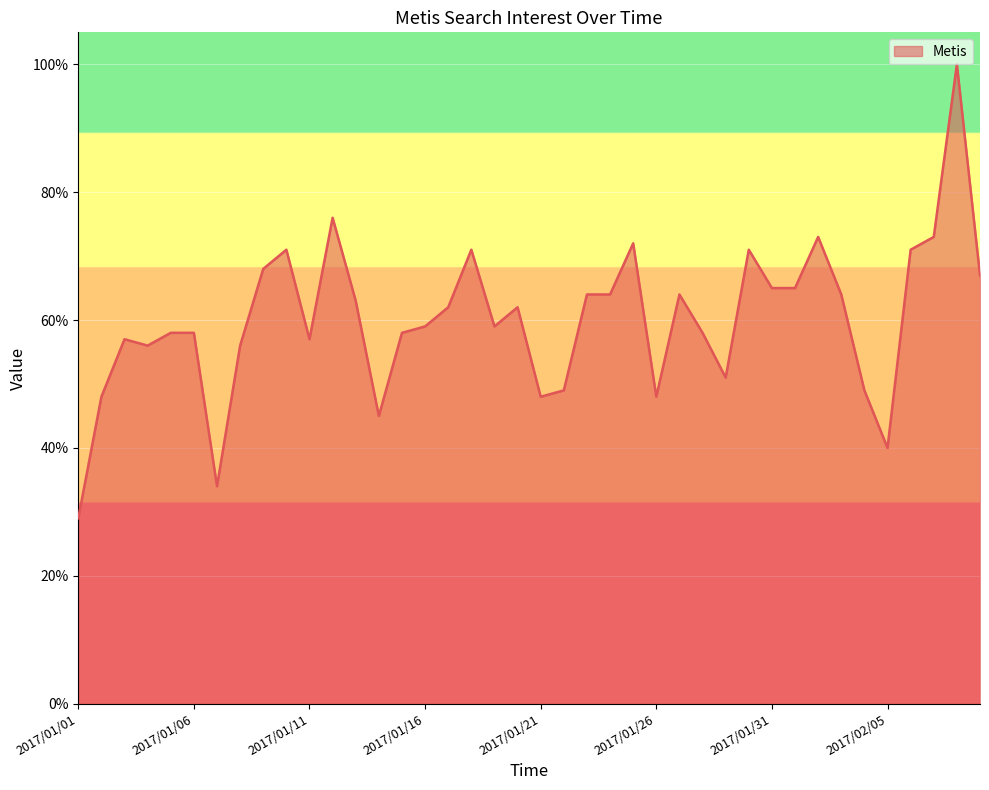

What is the difference between the maximum and minimum values?

71